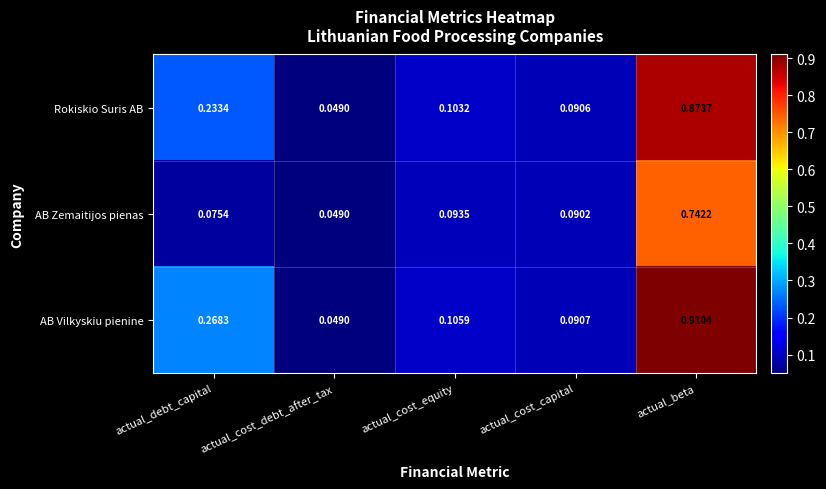

Rank the series by their maximum value, from highest to lowest.

AB Vilkyskiu pienine, Rokiskio Suris AB, AB Zemaitijos pienas